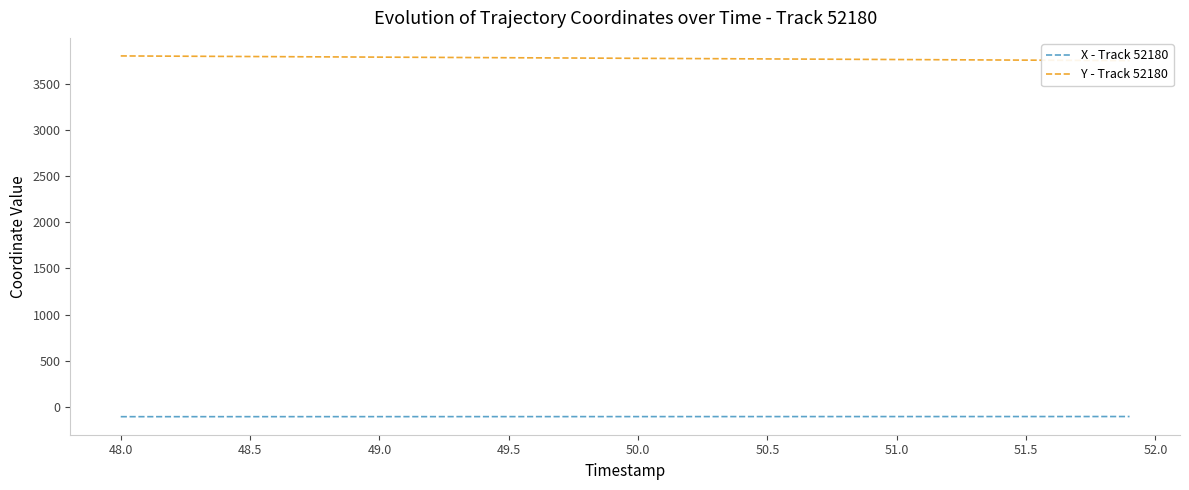

What is the difference between the second highest and minimum values in the X - Track 52180 series?

1.7